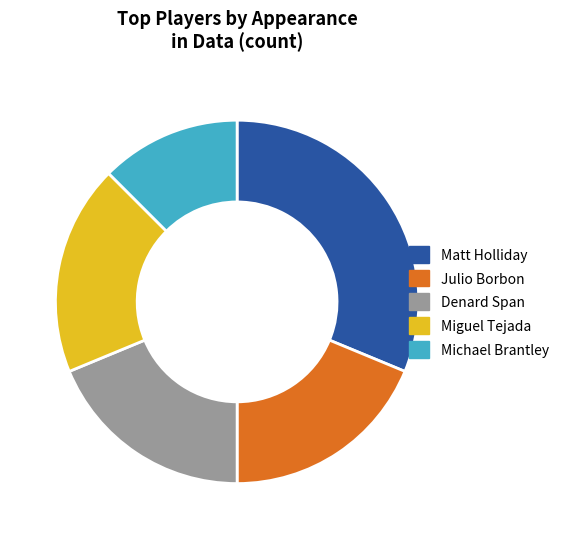

Which slice is the smallest?

Michael Brantley